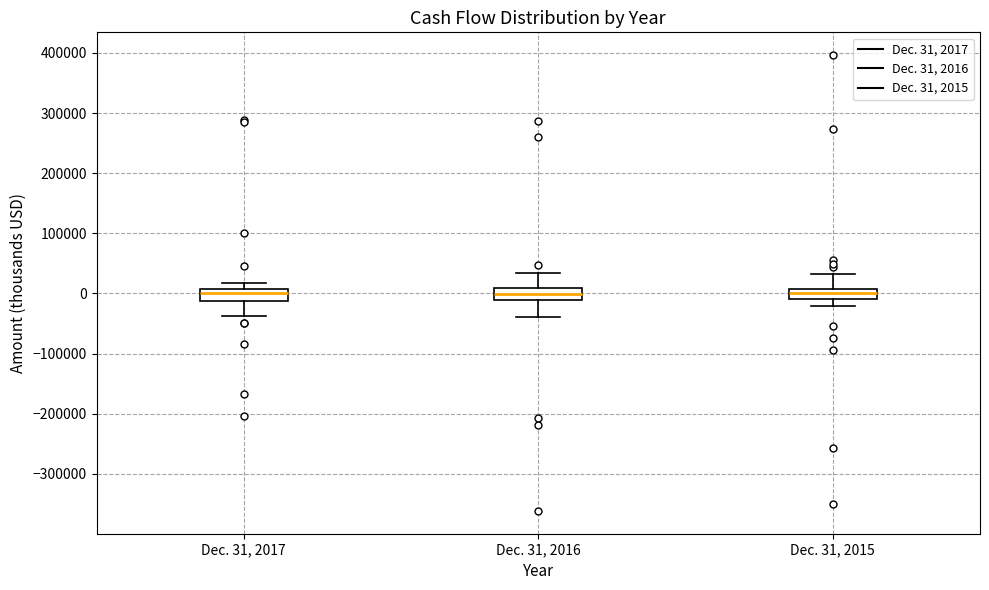

Reading left to right, read every box against the y-axis: the position of its median line, the range the box covers, and the ends of its whiskers. The values are not printed on the chart, so give them approximately, as read against the axis.

Dec. 31, 2017: median 0, box -10000 to 10000, whiskers -40000 to 20000
Dec. 31, 2016: median 0, box -10000 to 10000, whiskers -40000 to 30000
Dec. 31, 2015: median 0, box -10000 to 10000, whiskers -20000 to 30000